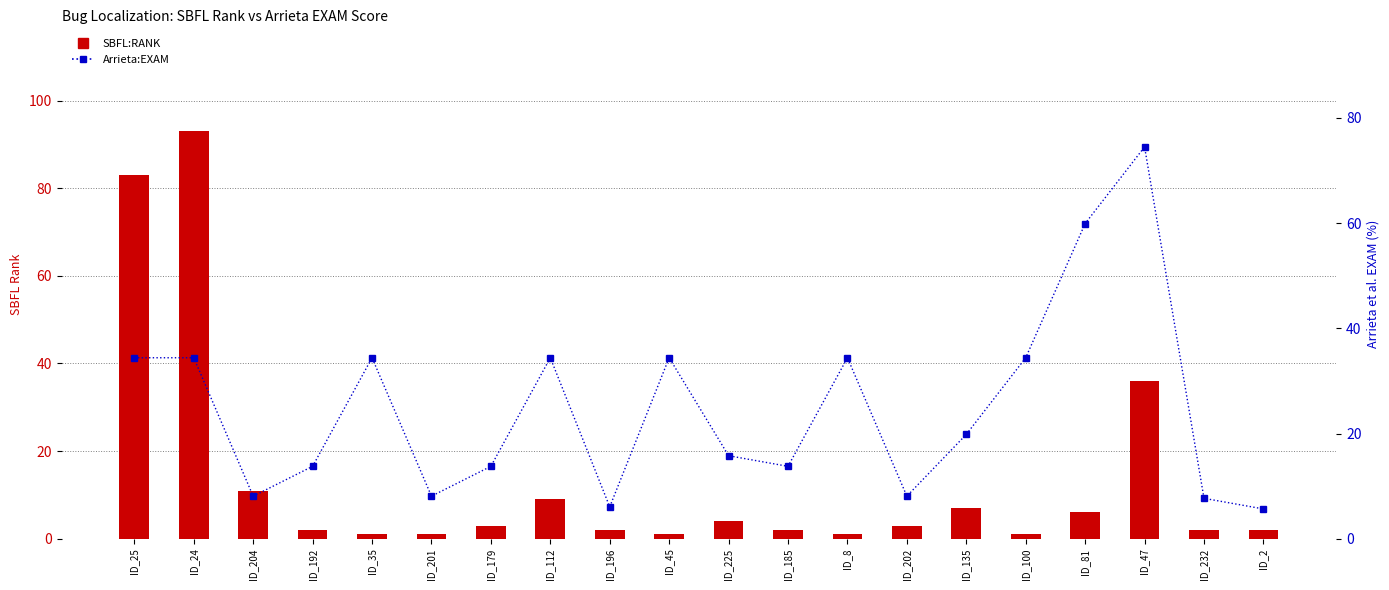

Does the chart contain stacked bars?

No